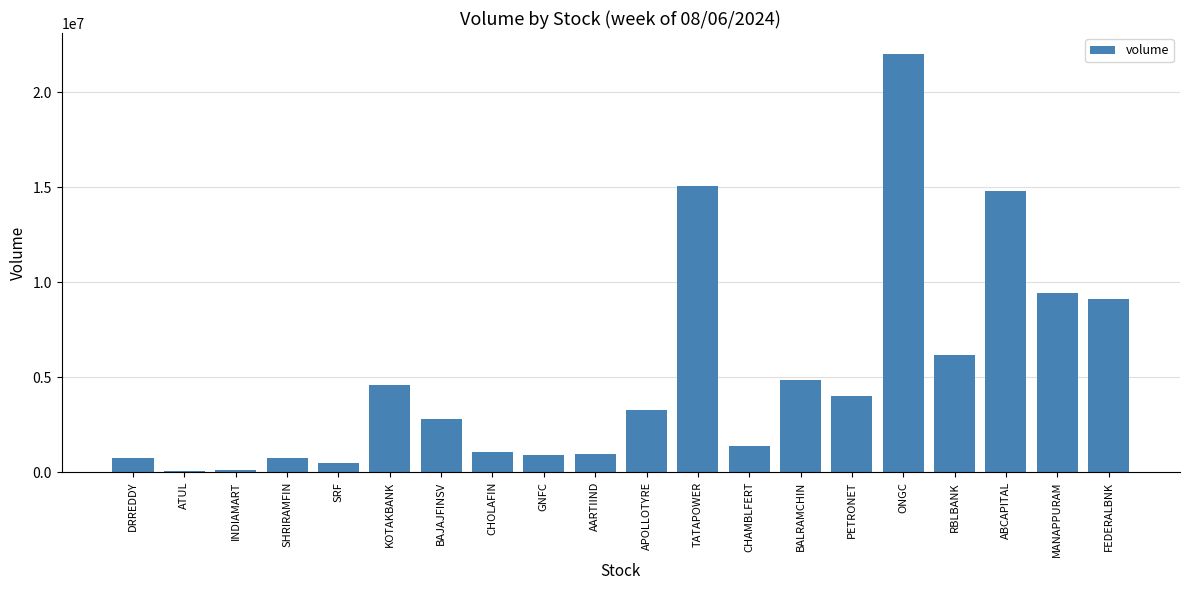

Are the bars grouped side by side (vs. stacked)?

No